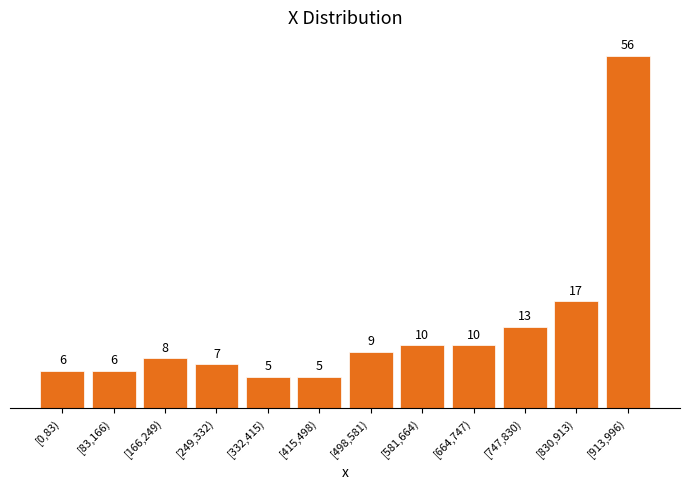

Reading left to right, list all the values displayed in this chart.

6	6	8	7	5	5	9	10	10	13	17	56